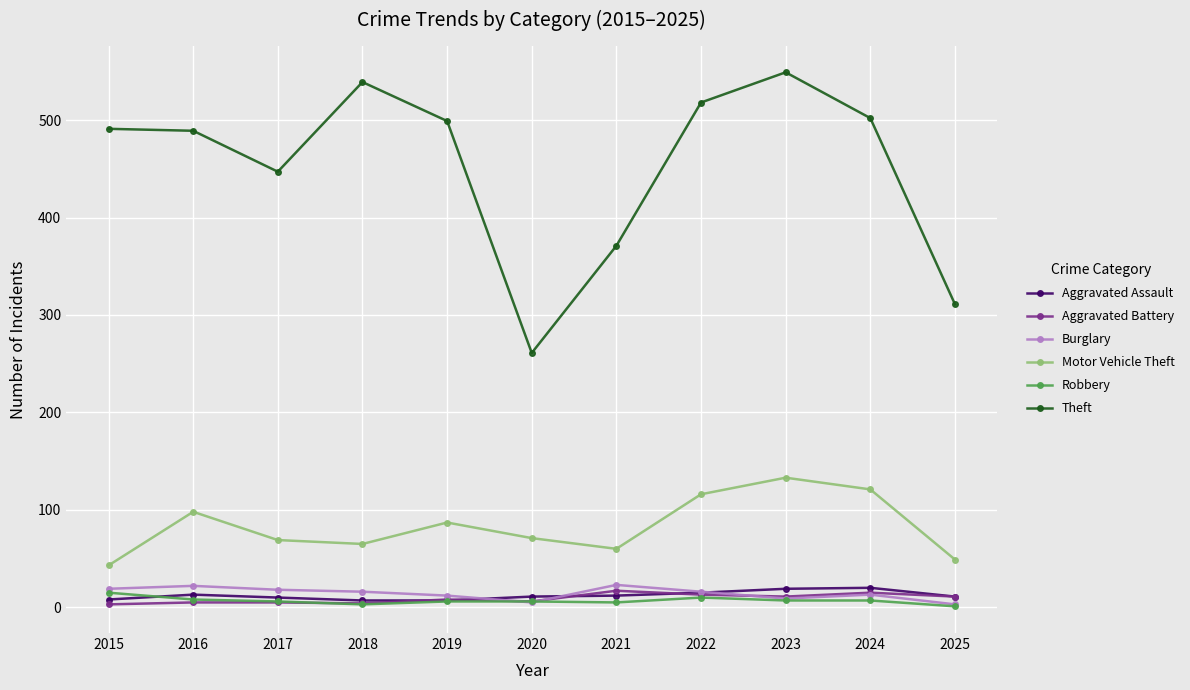

True or false: Burglary has a value of 16 at 2022.

True